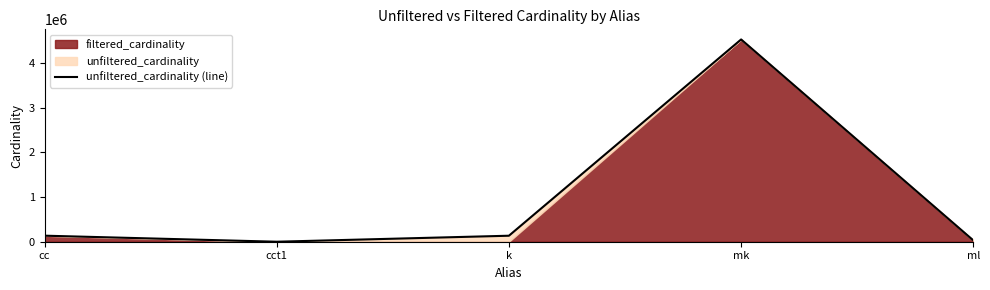

At which label is the value closest to 2261967?

cc